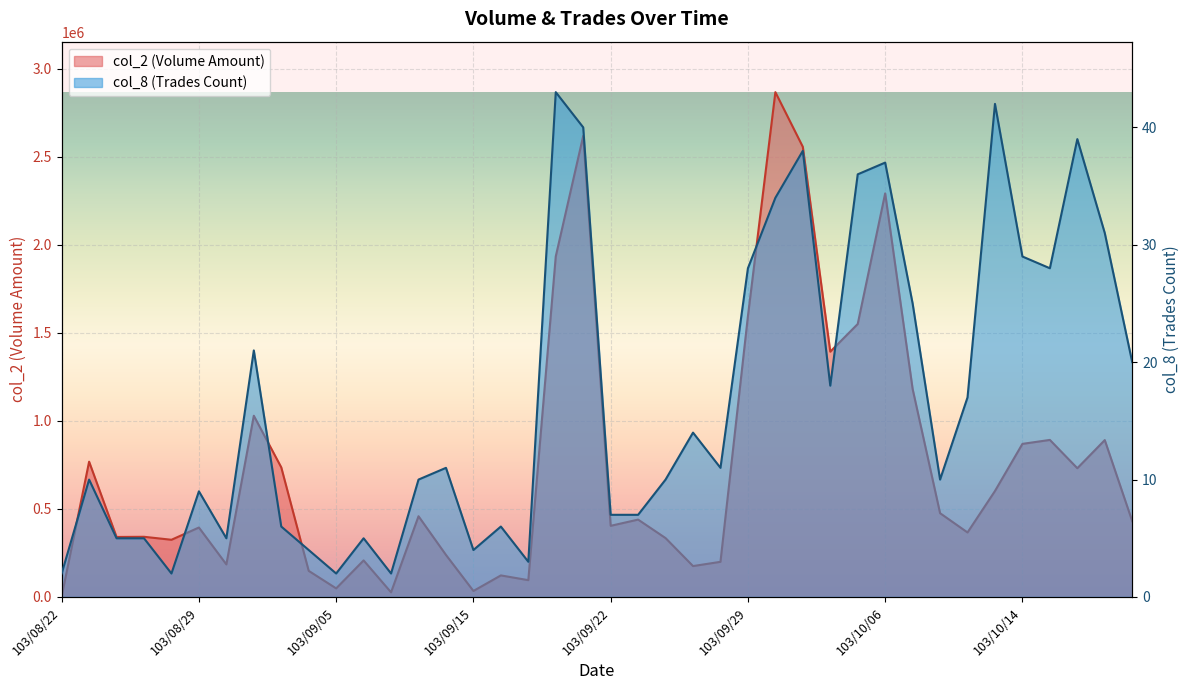

True or false: col_8 and col_2 intersect in this chart.

False